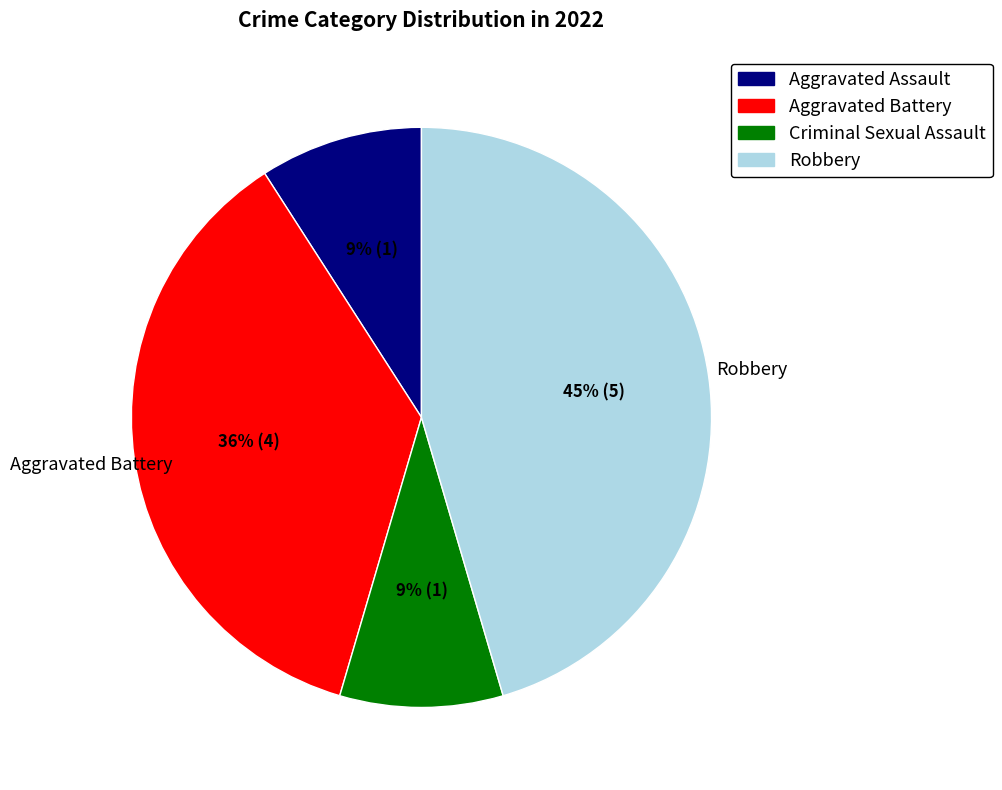

Does any single category account for the majority?

No